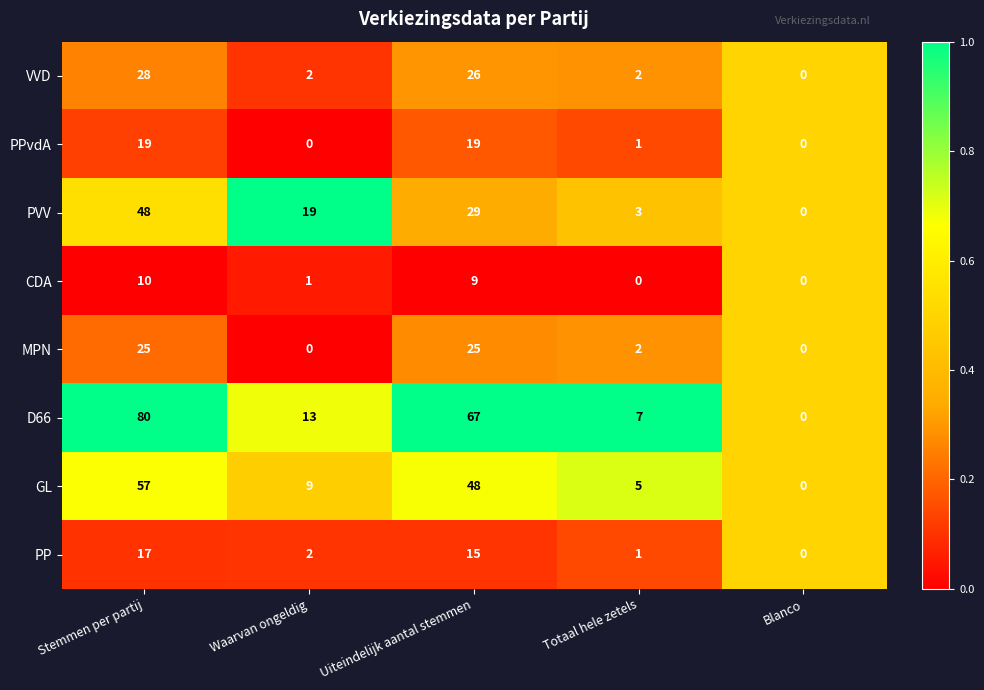

At which category is the sum across all series the highest?

Stemmen per partij